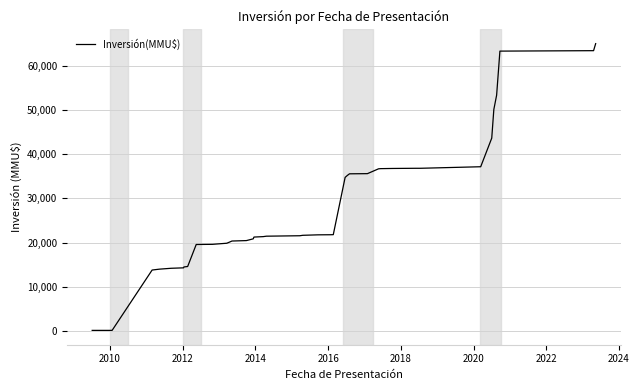

What is the maximum value shown in the chart?

65151